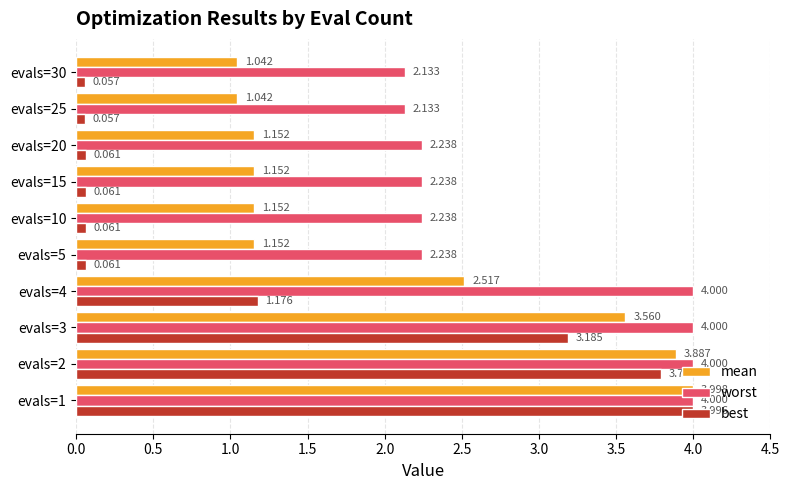

What are all the series names shown in the legend?

mean, worst, best